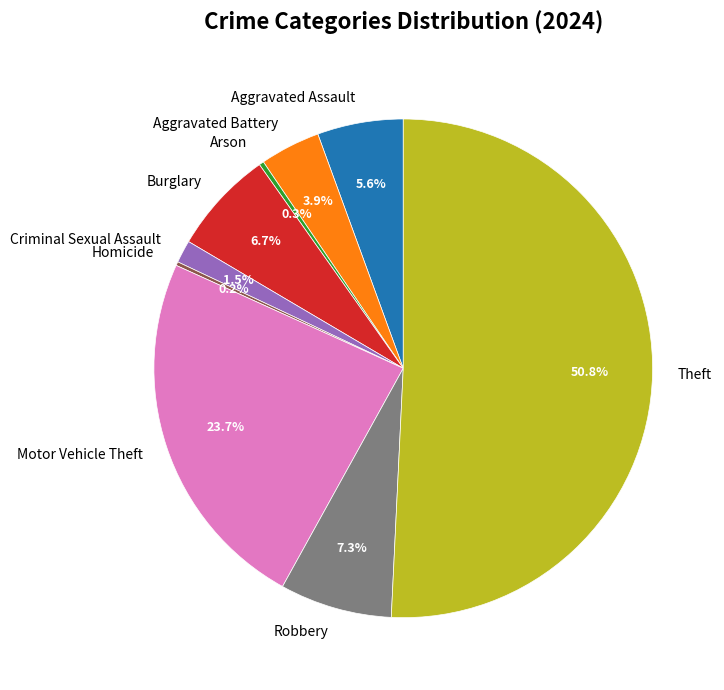

What percentage is the Robbery slice, to the nearest percent?

7%